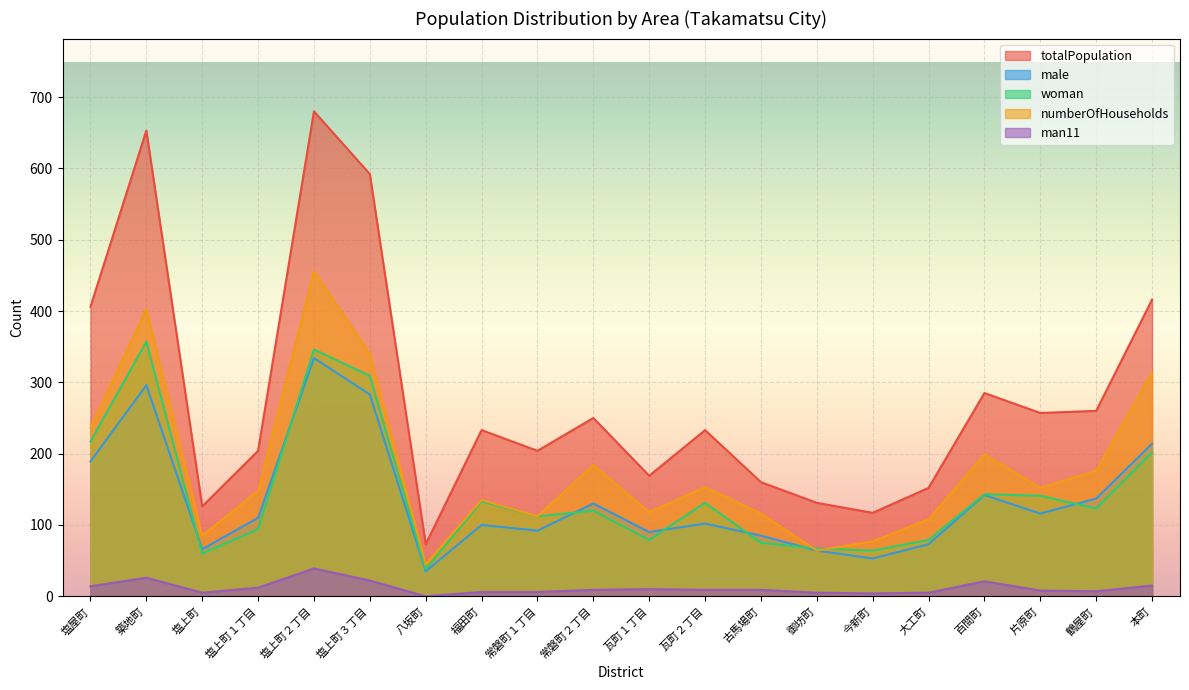

Rank the series by their maximum value, from highest to lowest.

totalPopulation, numberOfHouseholds, woman, male, man11